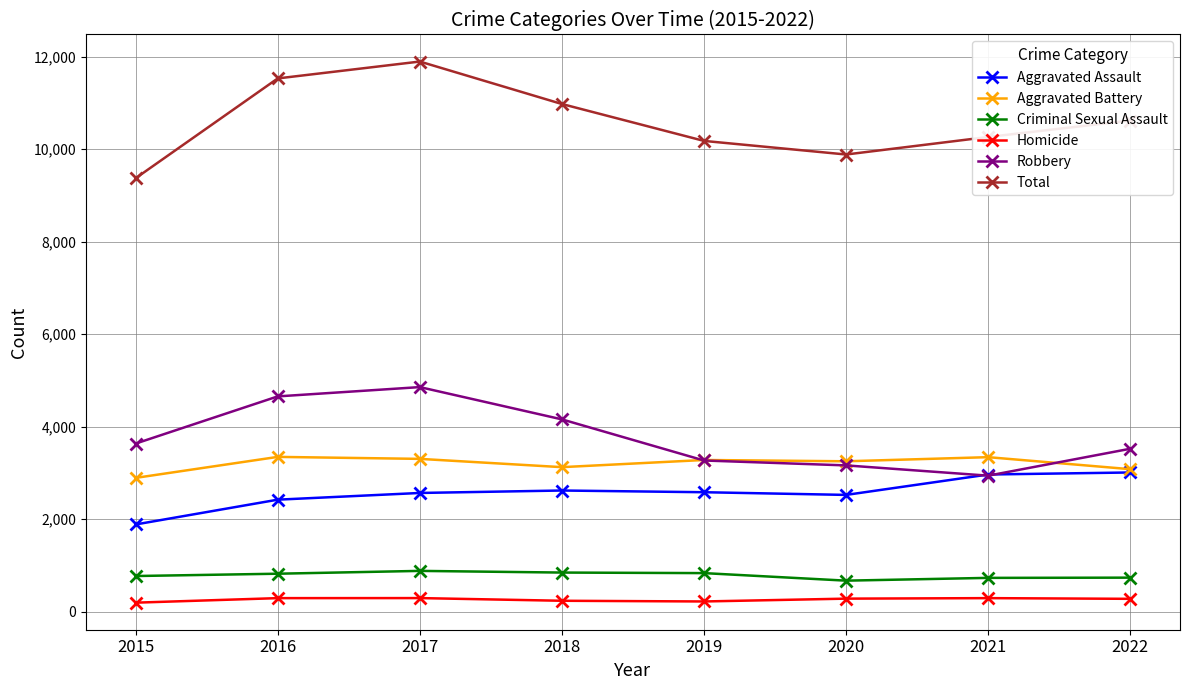

What is the greatest value displayed?

11893